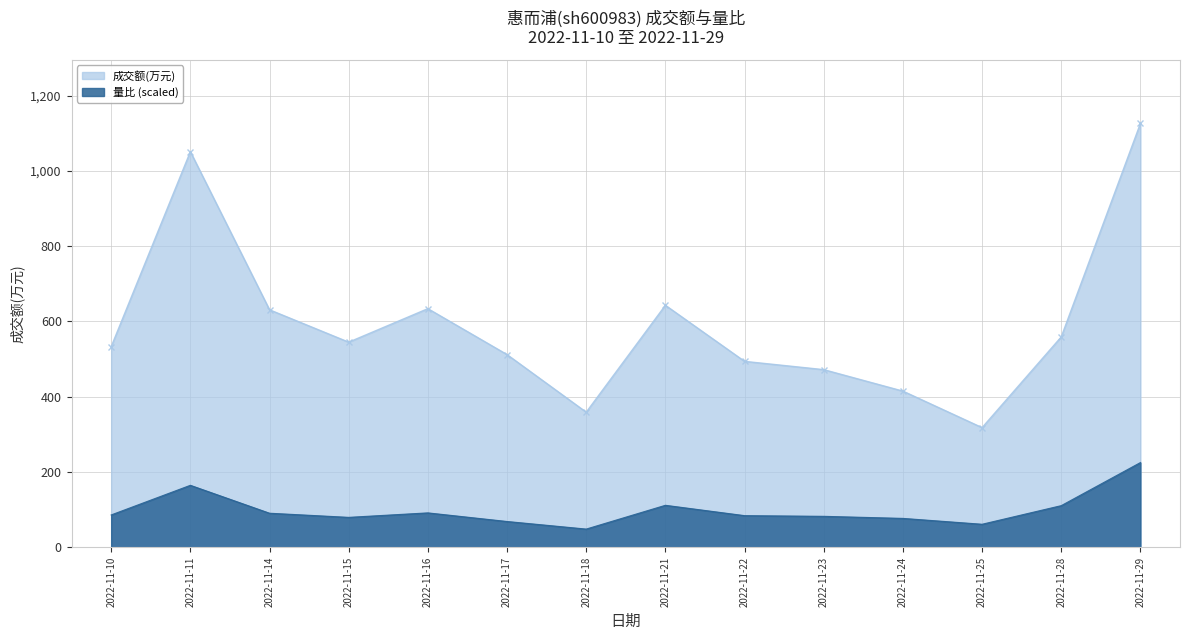

How many lines are shown in the chart?

2